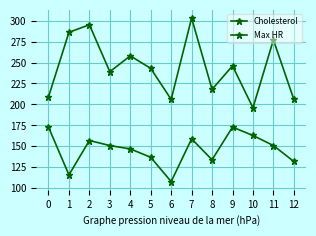

Does the chart have visible grid lines?

Yes